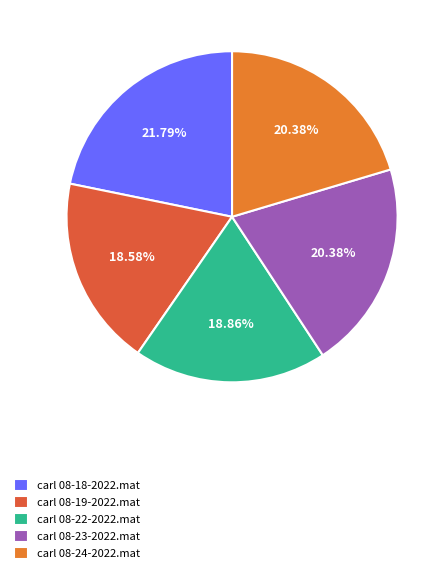

How many segments does this pie chart have?

5